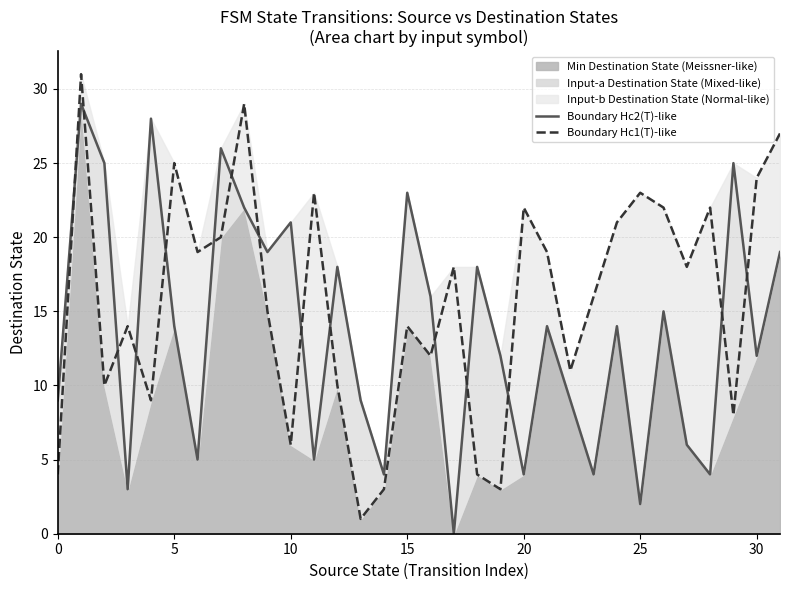

True or false: Boundary Hc1(T)-like has more than 1 interior local peaks.

True